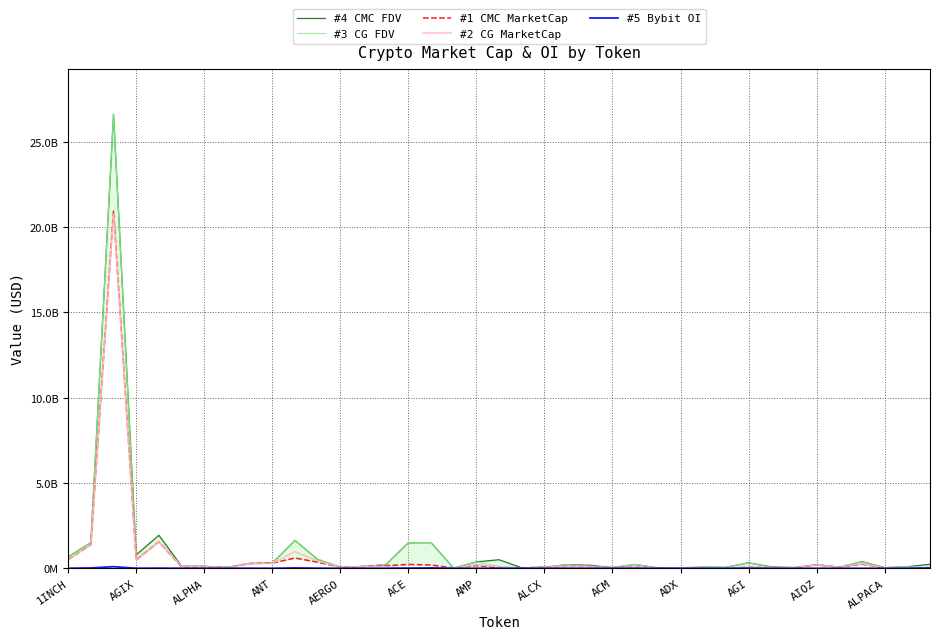

What is the average value of the #4 CMC FDV series?

1058366308.4